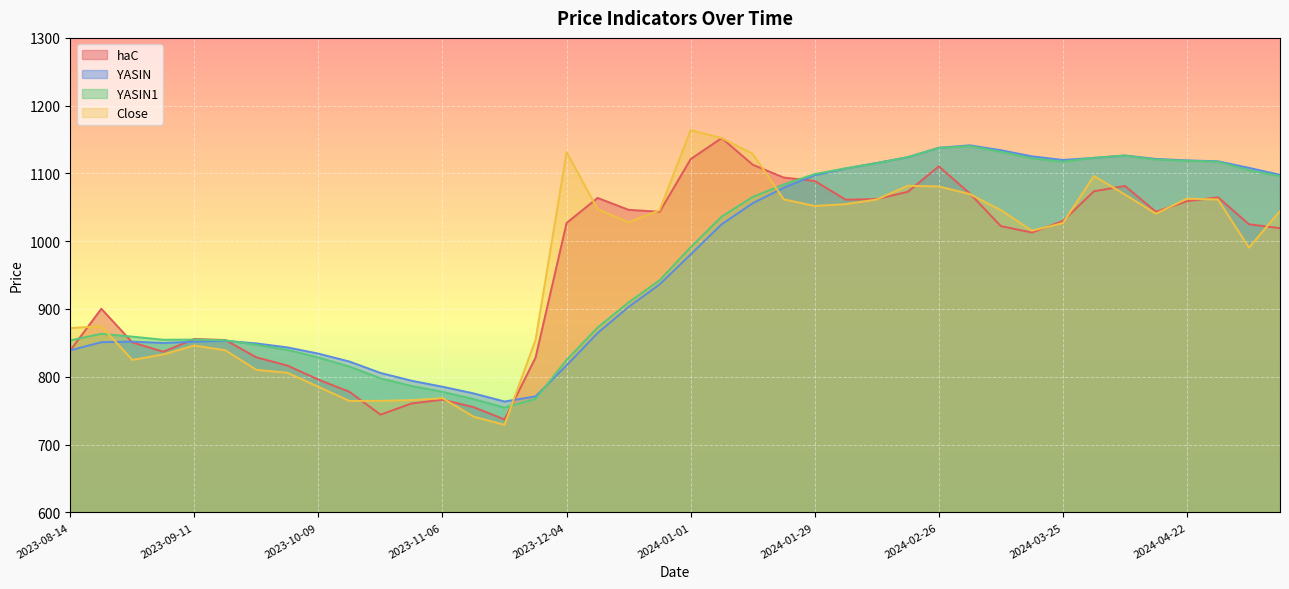

Reading left to right, extract all data points from this chart.

haC: 839.0	900.4	850.7	837.0	855.7	854.2	828.7	816.5	795.8	777.8	744.1	760.5	766.2	755.2	737.0	828.3	1026.9	1063.9	1046.3	1043.5	1121.2	1152.2	1112.9	1093.9	1088.9	1061.2	1062.3	1072.8	1110.5	1070.4	1022.3	1012.8	1029.8	1073.7	1081.6	1043.5	1059.0	1064.8	1025.0	1019.2
YASIN: 839.0	851.0	851.9	849.9	851.7	853.1	849.2	843.3	834.1	822.5	805.7	794.2	785.3	775.5	763.5	771.0	816.8	864.6	903.1	936.3	980.5	1025.1	1056.1	1078.9	1097.4	1107.4	1115.5	1124.0	1137.9	1141.5	1134.3	1125.3	1119.9	1122.9	1126.5	1121.4	1119.3	1117.9	1108.2	1098.0
YASIN1: 853.6	863.4	859.2	854.6	854.8	853.8	847.2	839.7	828.5	815.0	797.7	786.4	777.7	767.1	754.5	767.3	824.9	872.7	909.7	942.4	991.1	1036.3	1065.3	1083.7	1099.1	1107.6	1115.2	1124.1	1137.7	1140.4	1131.9	1122.2	1117.3	1123.2	1126.2	1120.5	1118.8	1117.3	1104.6	1095.9
Close: 871.9	874.5	824.9	833.0	846.1	839.1	810.2	806.0	785.2	764.3	764.5	765.5	768.4	741.2	729.1	854.7	1131.5	1047.2	1027.9	1045.8	1164.0	1152.2	1129.1	1061.8	1052.1	1054.7	1061.6	1081.8	1080.8	1069.6	1045.8	1015.6	1026.7	1096.3	1068.9	1040.6	1062.8	1061.6	990.5	1044.6